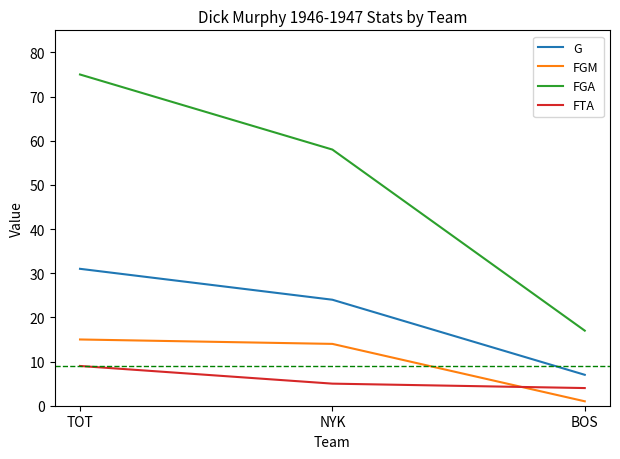

What is the average value of the FGM series?

10